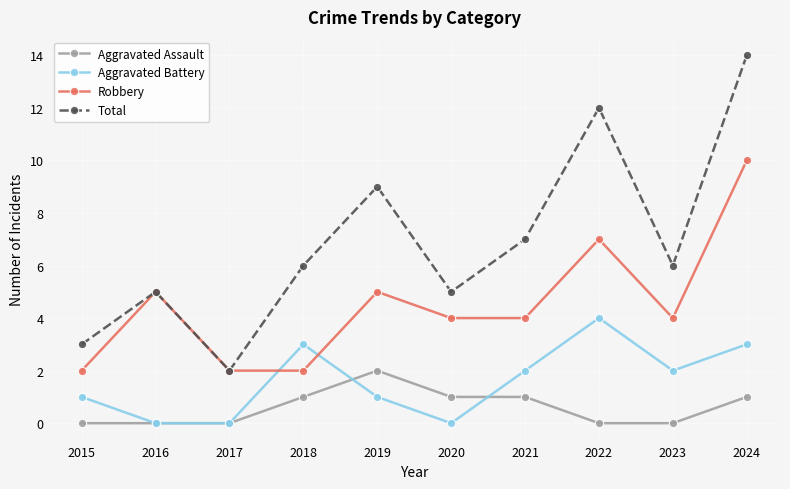

What is the approximate value of Robbery at 2020?

4